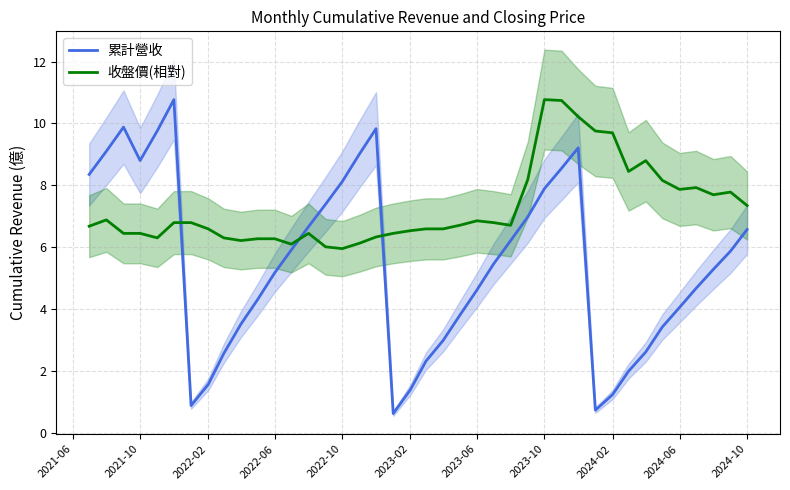

After their last crossing, which series has the higher values: 累計營收 or 收盤價(相對)?

收盤價(相對)